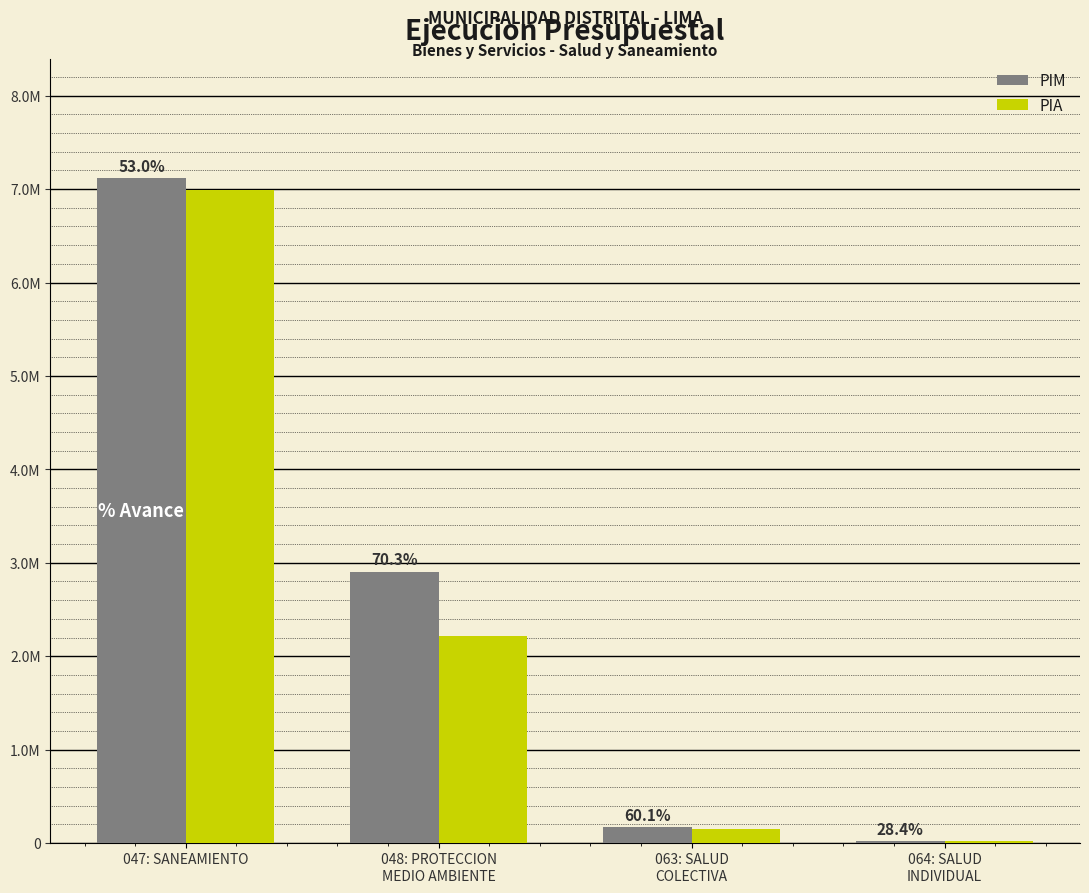

Rank the categories by PIM value from lowest to highest.

064: SALUD
INDIVIDUAL, 063: SALUD
COLECTIVA, 048: PROTECCION
MEDIO AMBIENTE, 047: SANEAMIENTO